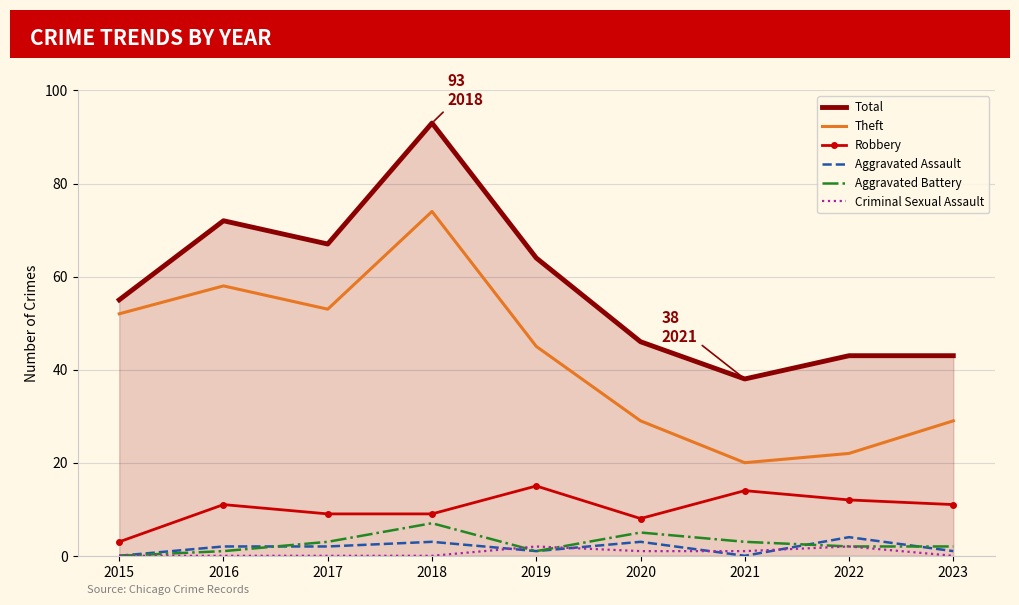

What is the average value of the Total series?

58